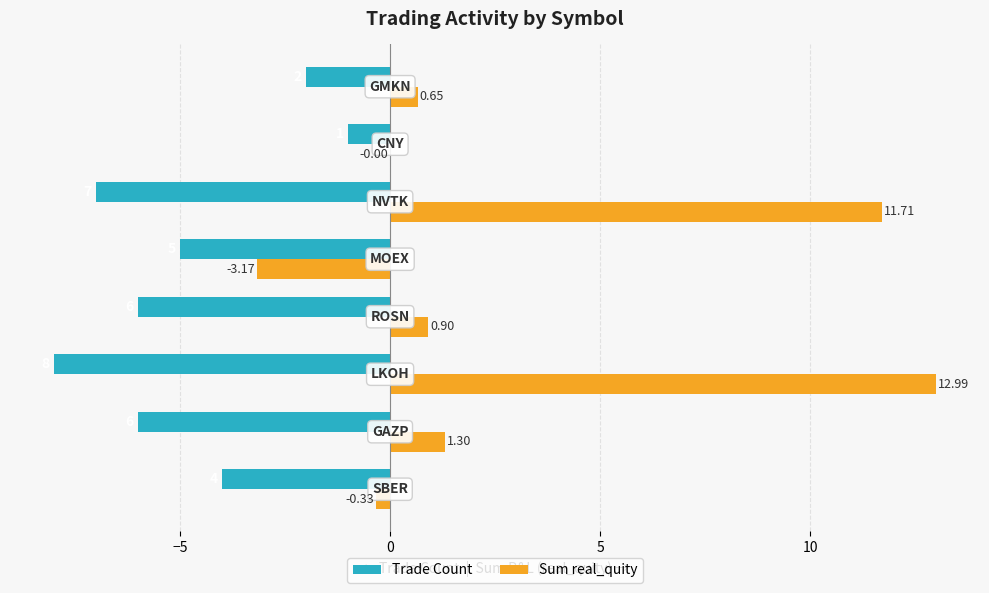

What is the sum of all Trade Count values?

-39.0